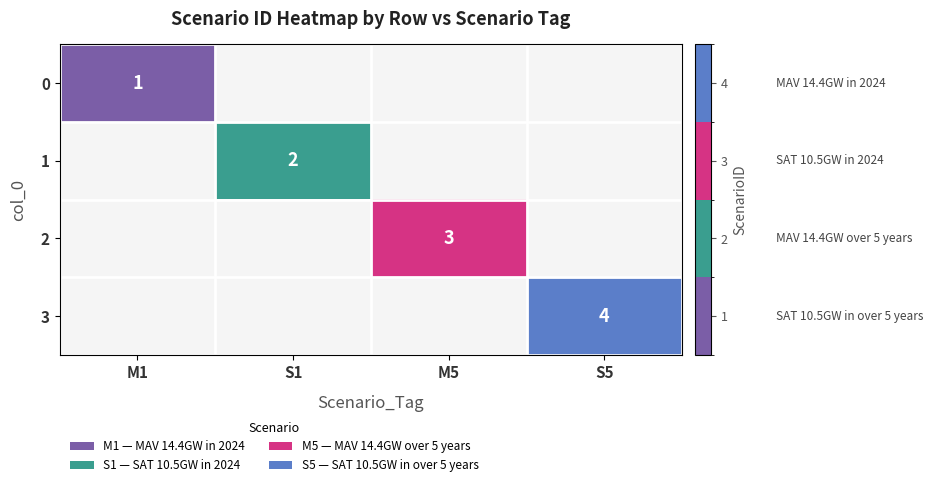

At how many categories does at least one series exceed 3?

1